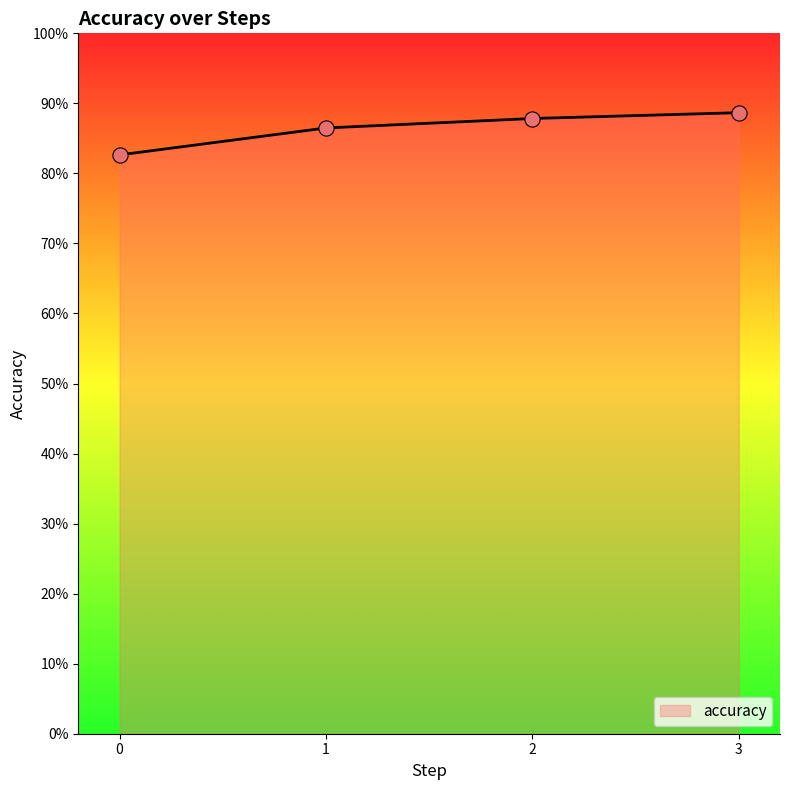

Does the chart have visible grid lines?

No